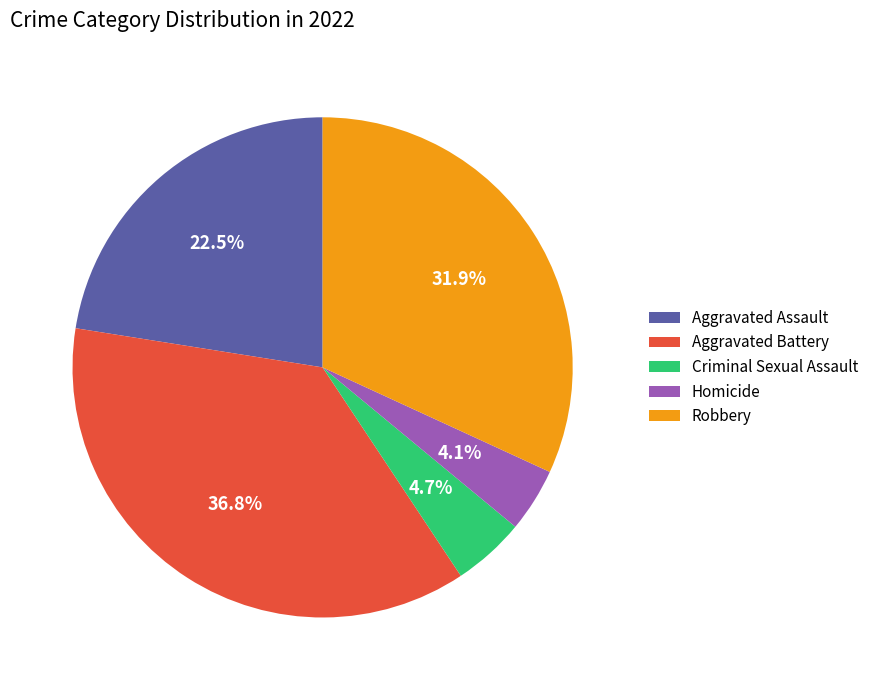

Combined, do Homicide and Criminal Sexual Assault account for over 50%?

No